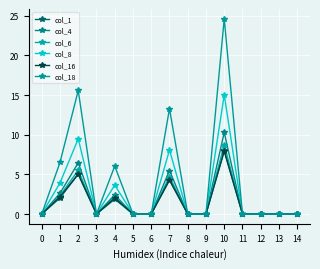

At 3, list the series in order from largest to smallest.

col_16, col_1, col_4, col_6, col_8, col_18